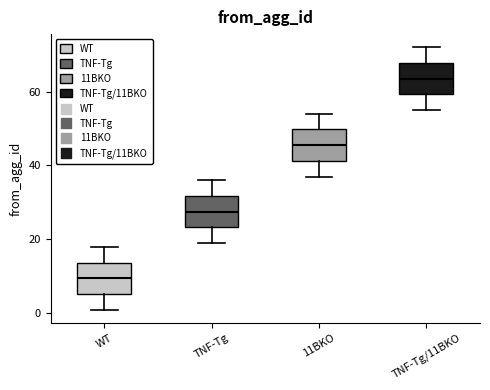

Where does the median line of the box for TNF-Tg/11BKO sit on the y-axis? The values are not printed on the chart, so give them approximately, as read against the axis.

64